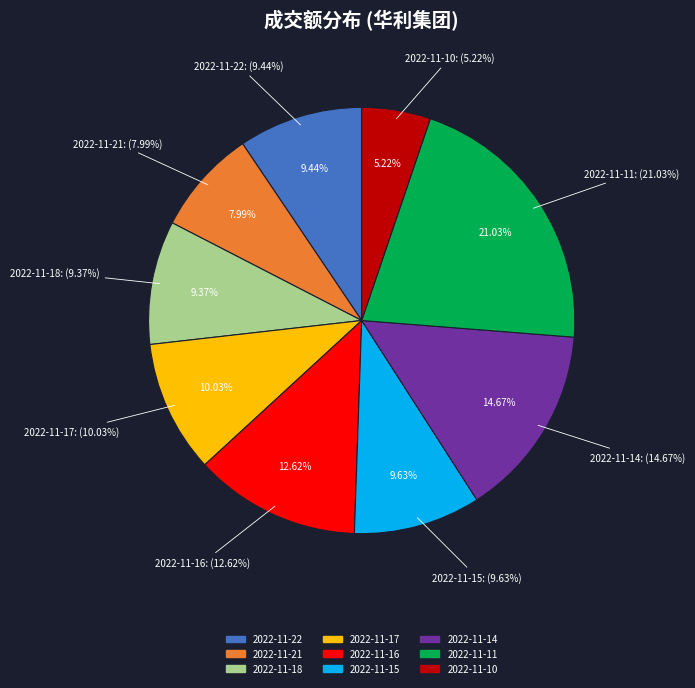

True or false: 2022-11-21 accounts for 8% of the total.

True